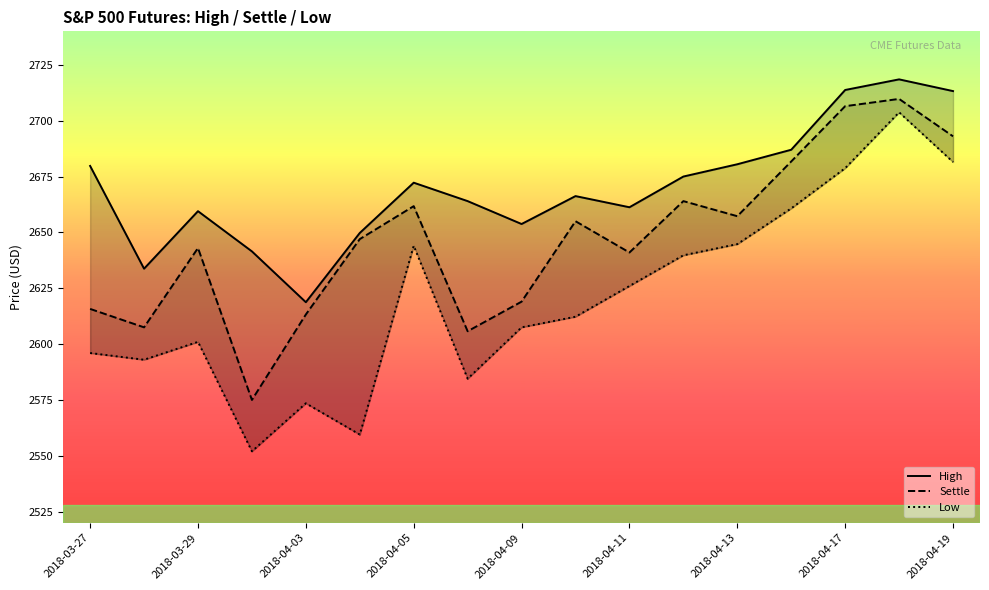

What is the minimum value shown in the chart?

2552.0